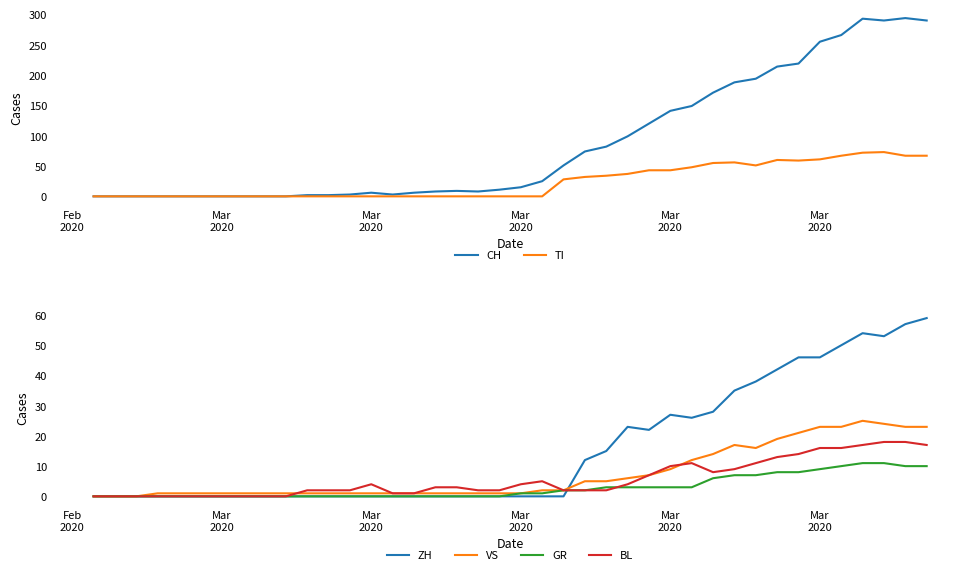

Which category has the lowest value in the CH series?

Feb
2020